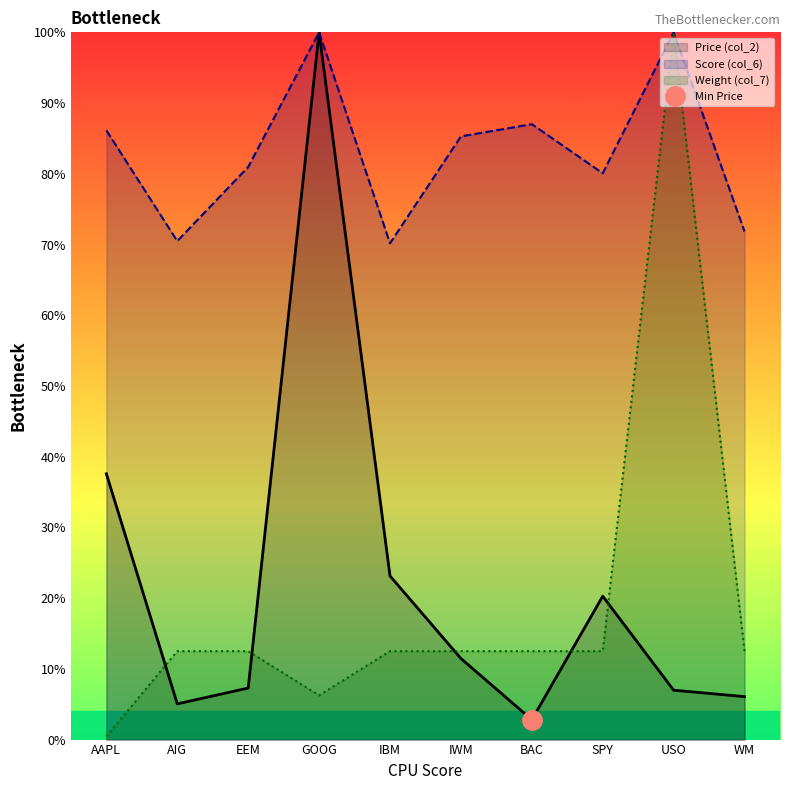

What is the value of the Weight (col_7) point at the 6th from the left?

12.5